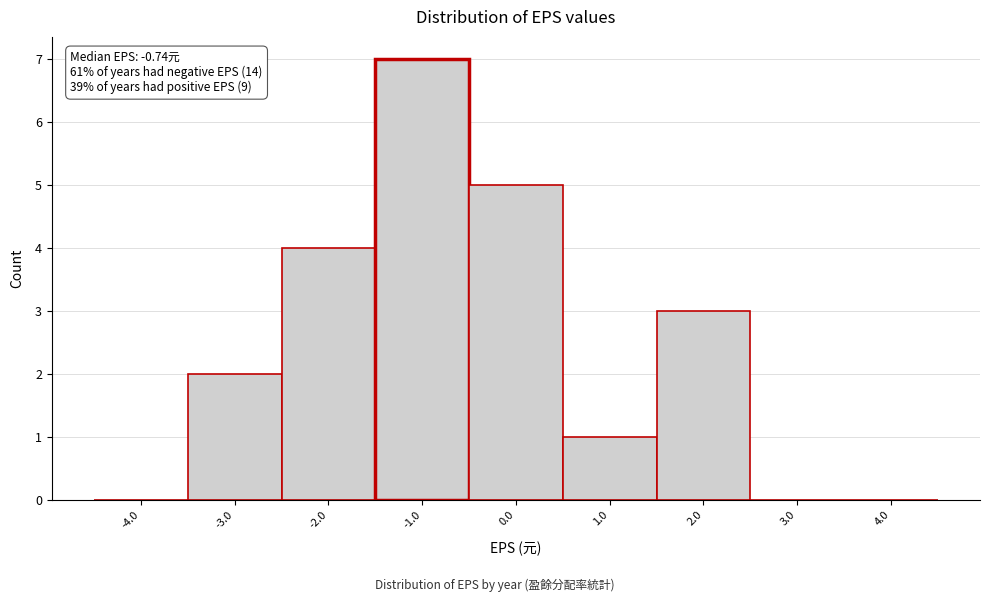

Which range on the x-axis has the tallest bar?

-1.5 to -0.5